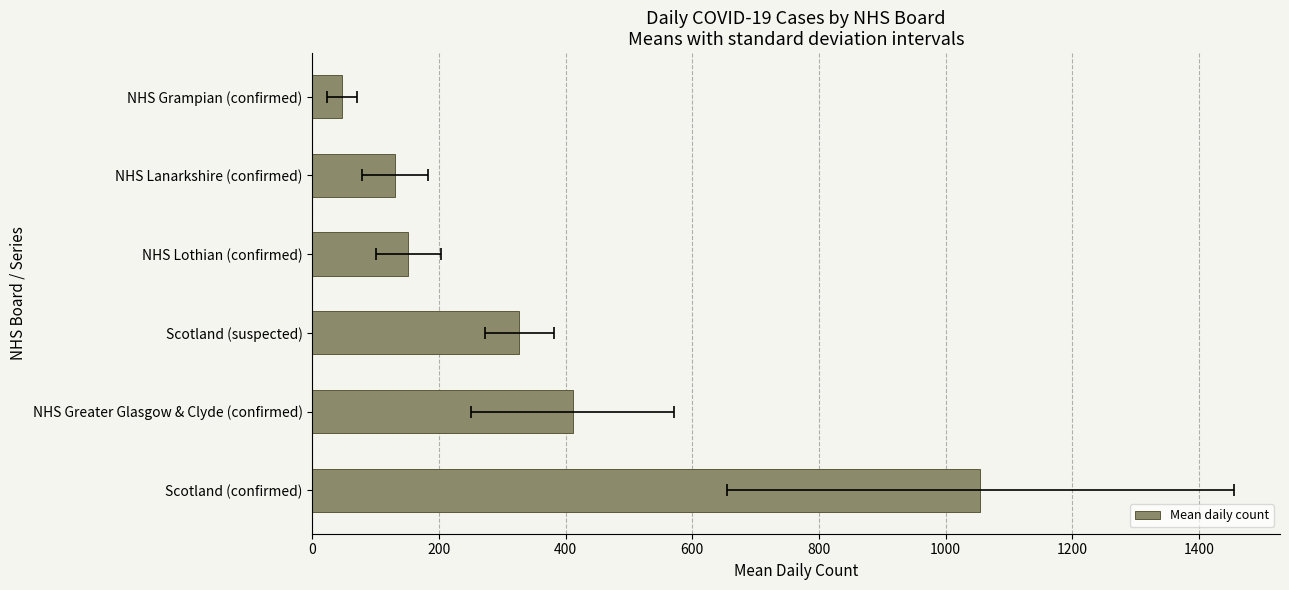

What is the maximum value shown in the chart?

1055.0